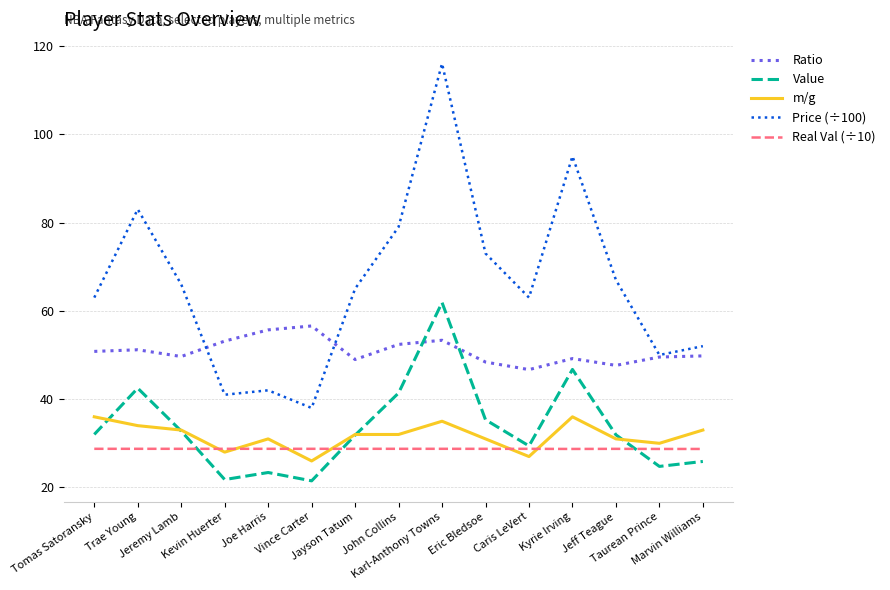

True or false: Price (÷100) and m/g cross at least once.

False